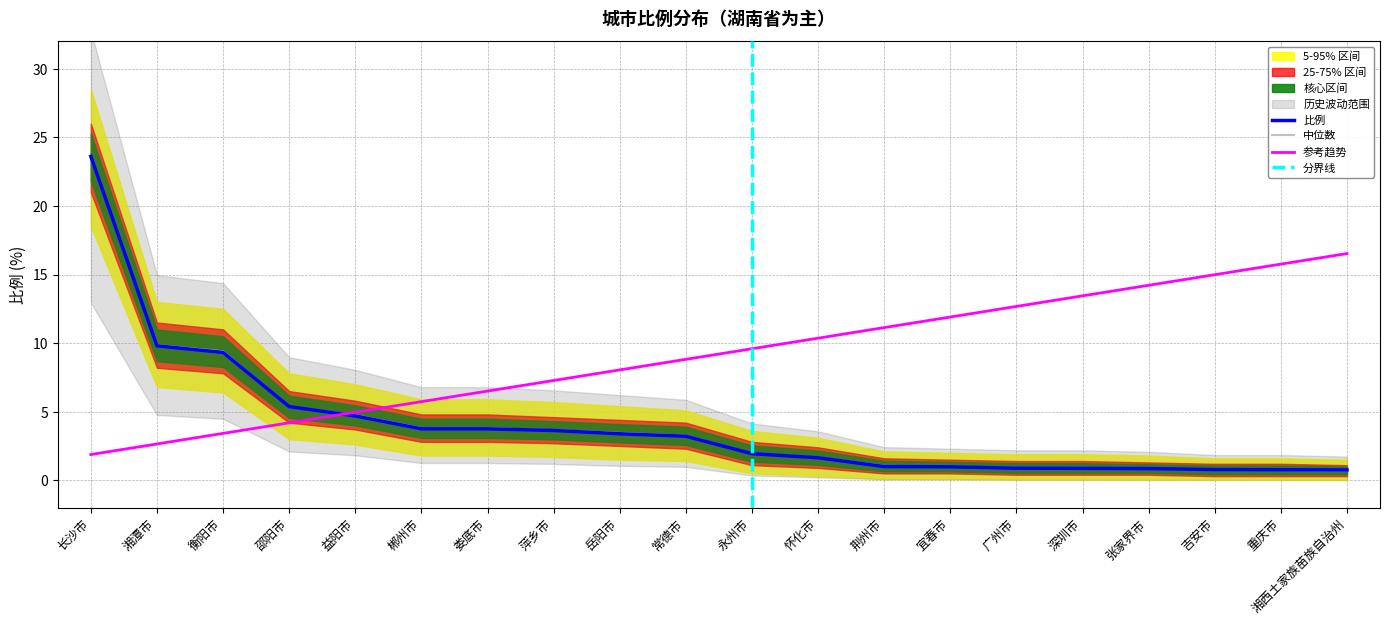

Is it true that 下限 equals 1.6 at 怀化市?

False